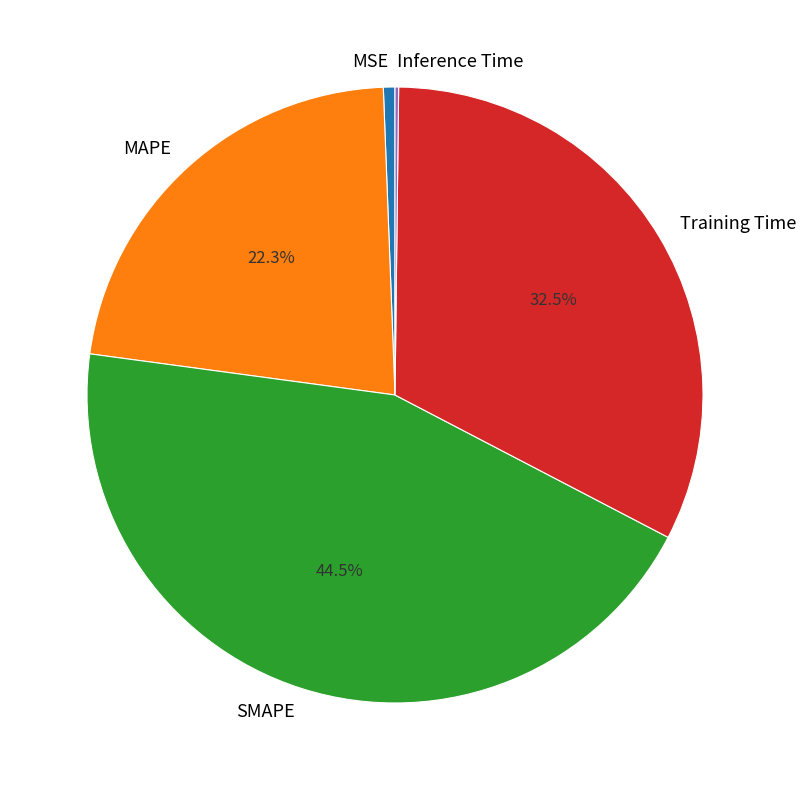

Which category has the biggest portion of the pie?

SMAPE